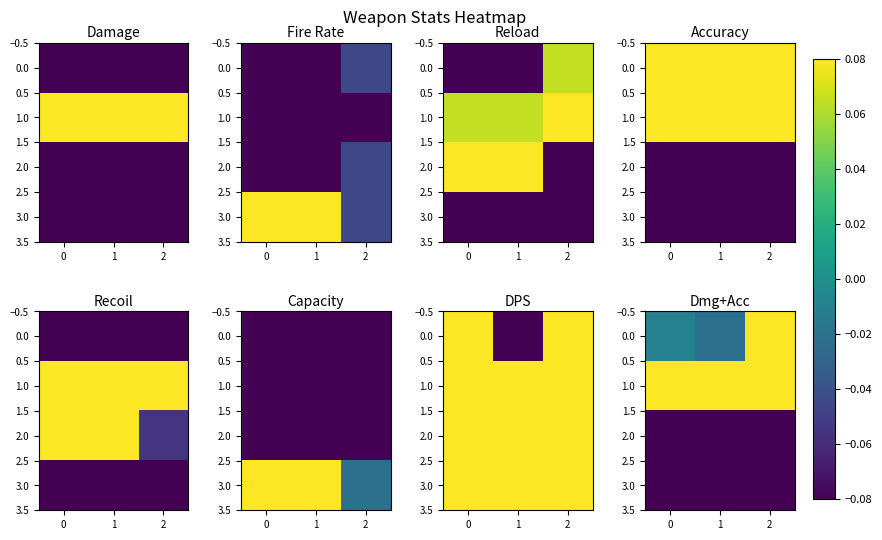

At which category is the sum across all series the highest?

2